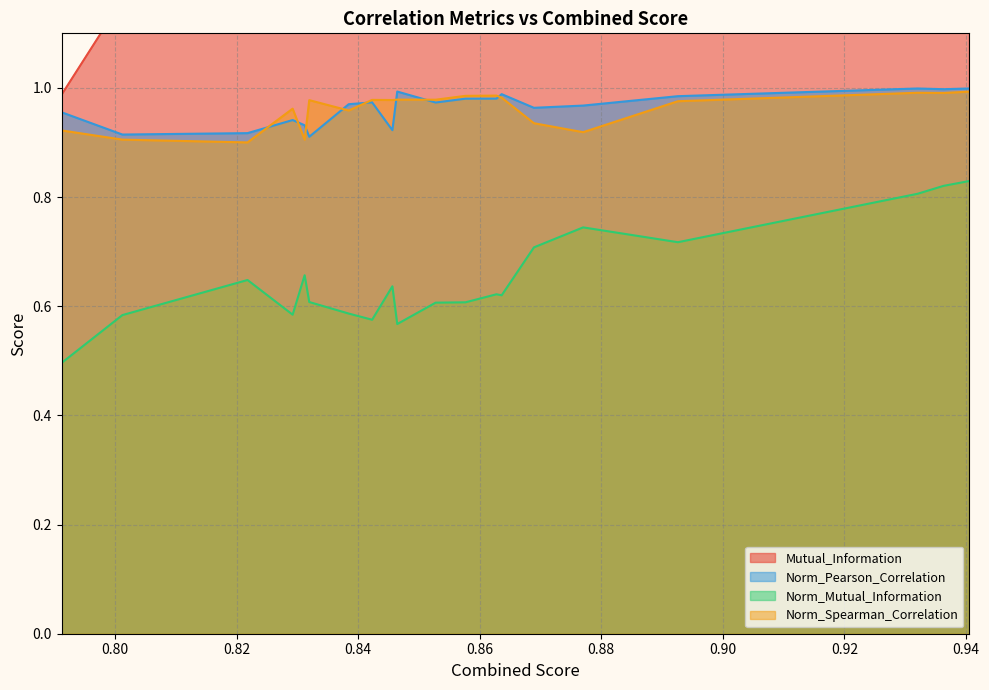

What is the sum of all Norm_Pearson_Correlation values?

19.3